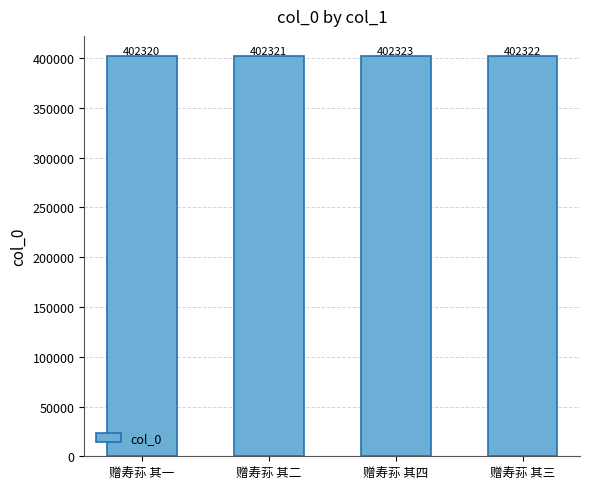

What is the change in value from 赠寿荪 其二 to 赠寿荪 其四?

+2